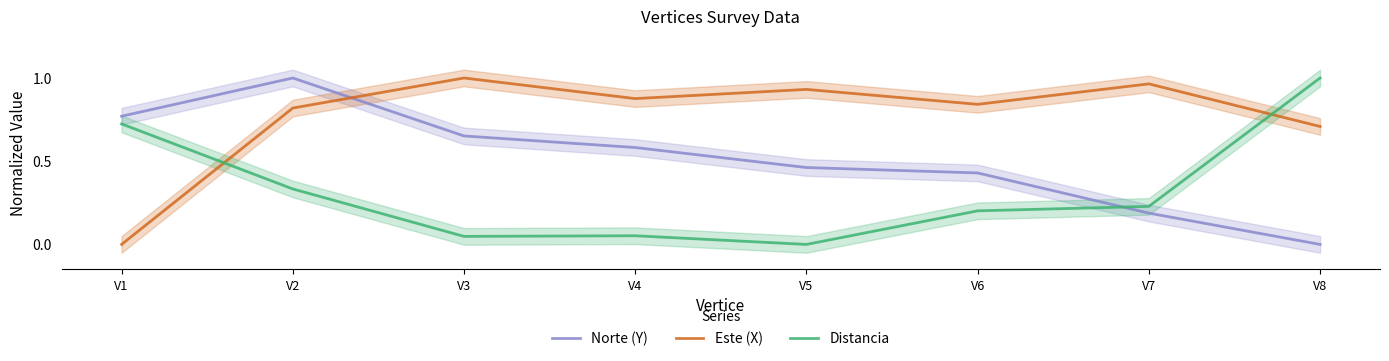

Count the Norte (Y) values in the range 0 to 1.

8